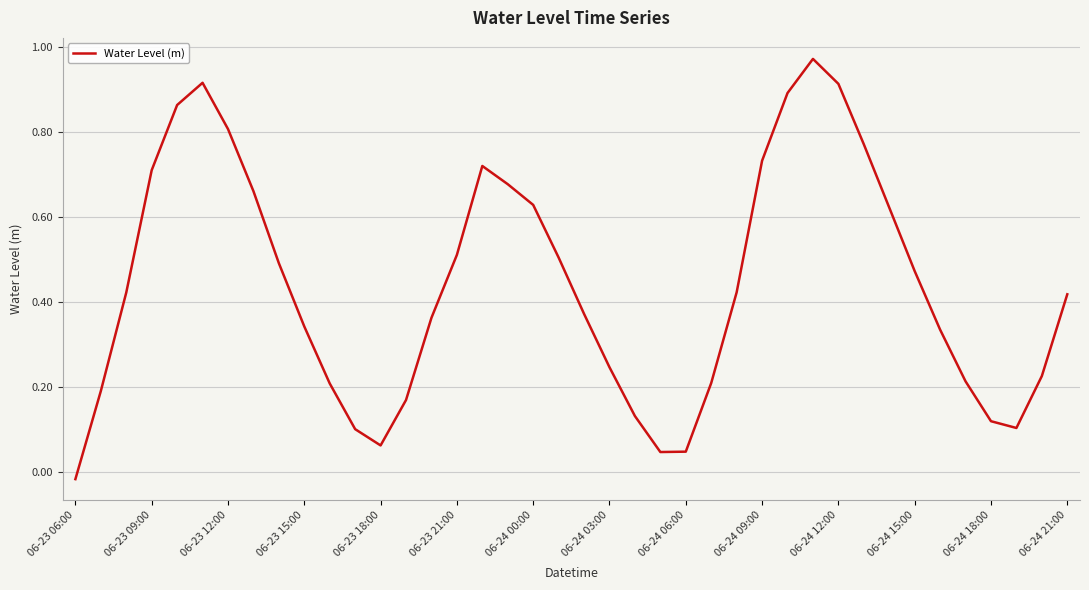

The value at 06-23 12:00 is 1.2. True or false?

False